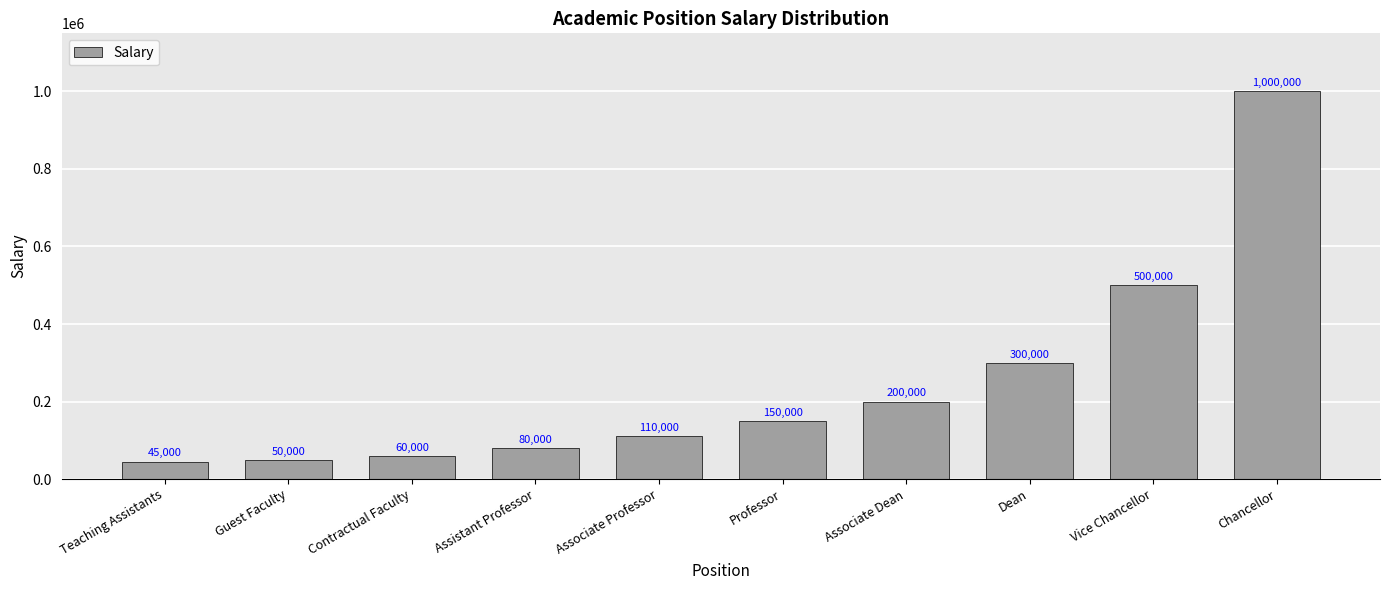

Is it true that the value at Contractual Faculty is 22206?

False